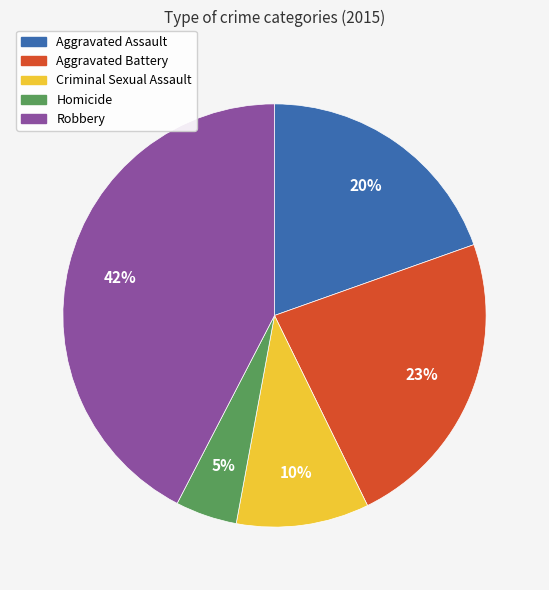

Is there any slice that represents more than half of the pie?

No